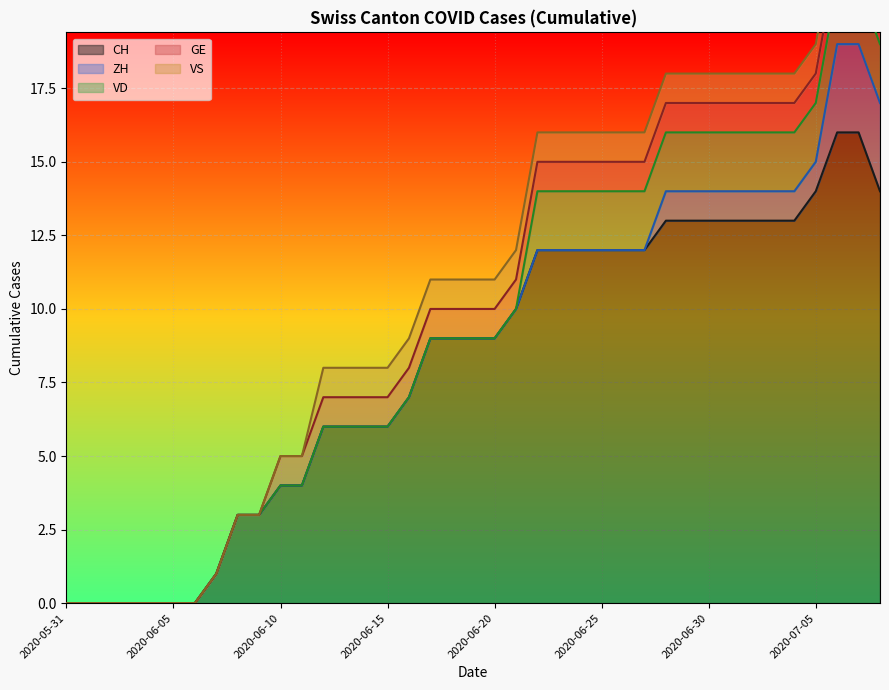

True or false: CH has more than 2 interior local peaks.

False